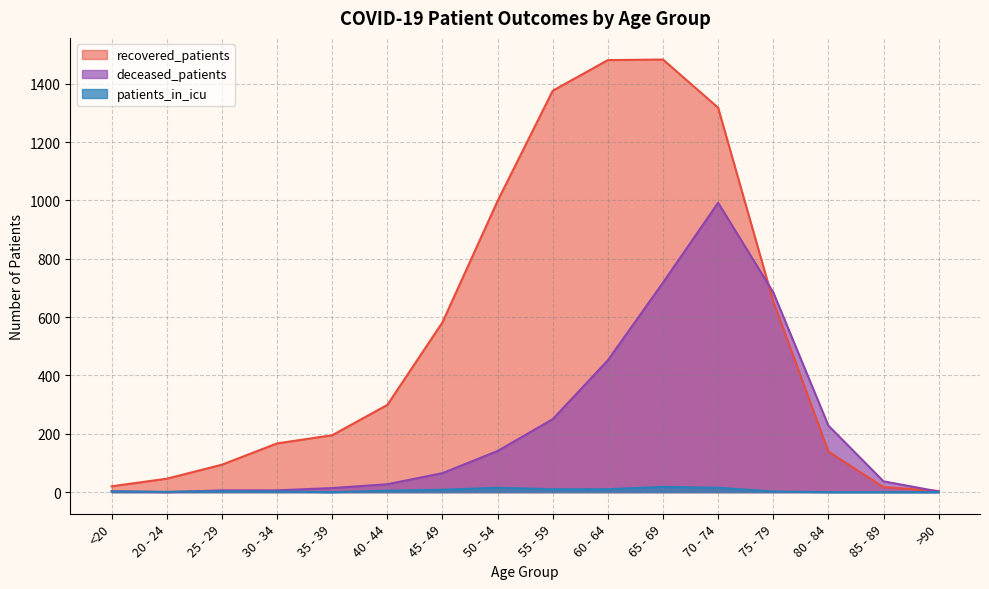

Rank the categories by deceased_patients value from lowest to highest.

20 - 24, >90, <20, 25 - 29, 30 - 34, 35 - 39, 40 - 44, 85 - 89, 45 - 49, 50 - 54, 80 - 84, 55 - 59, 60 - 64, 75 - 79, 65 - 69, 70 - 74